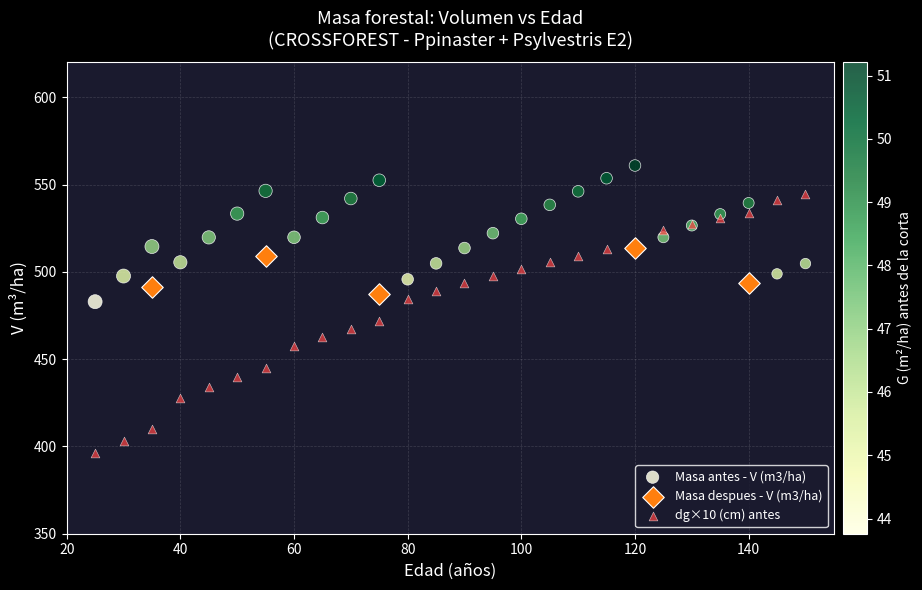

Which series contains the lowest Y value?

dg×10 (cm) antes